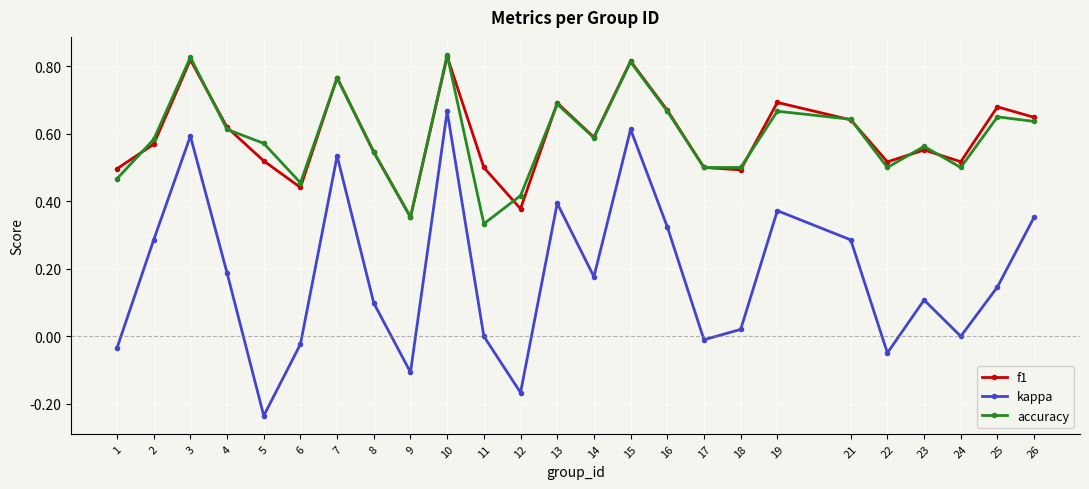

What is the total value across all series at 10?

2.3